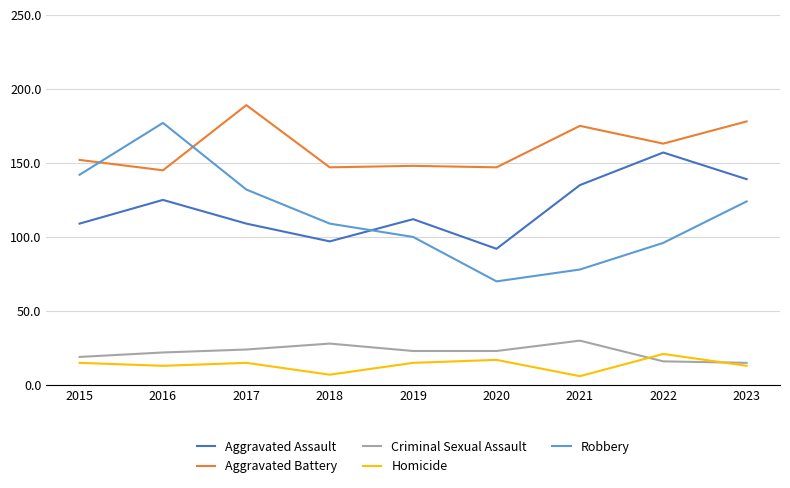

Rank the series at 2022 from lowest to highest value.

Criminal Sexual Assault, Homicide, Robbery, Aggravated Assault, Aggravated Battery